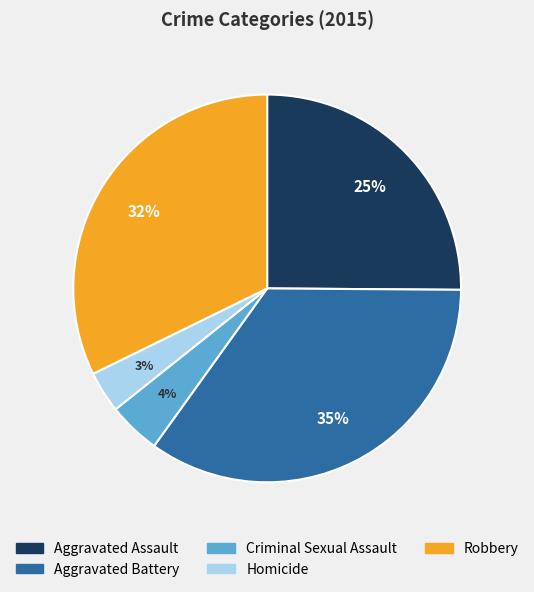

Which slice is the largest?

Aggravated Battery